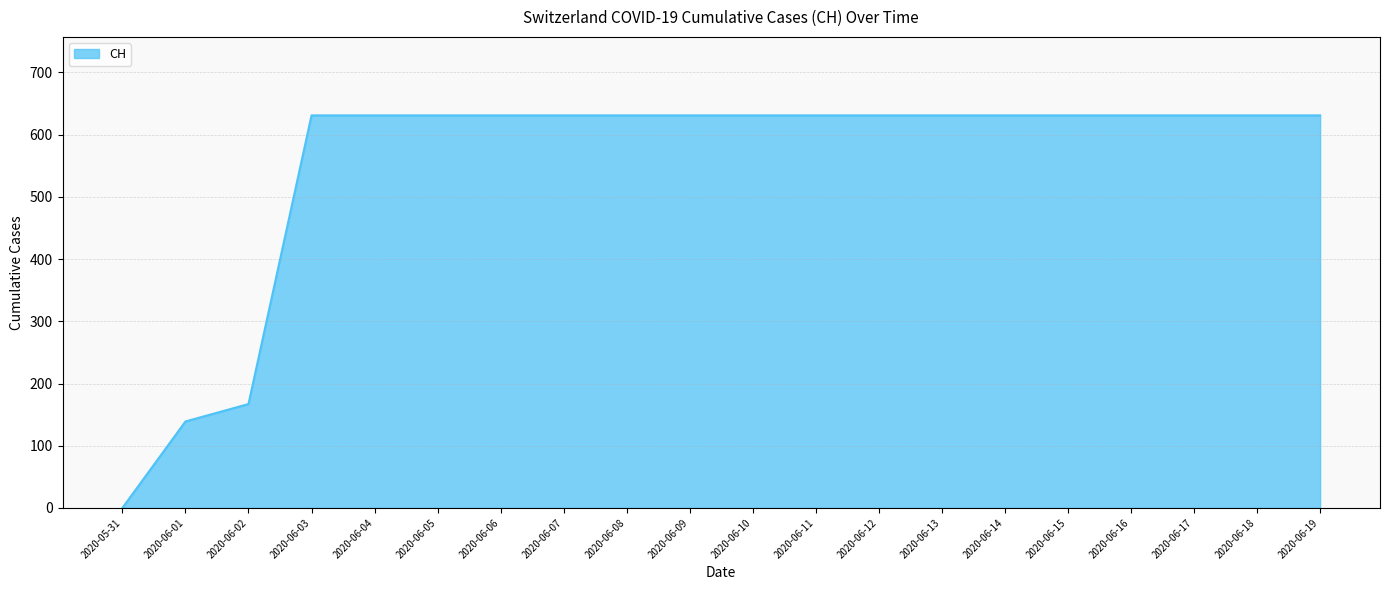

What is the difference between the second highest and minimum values?

631